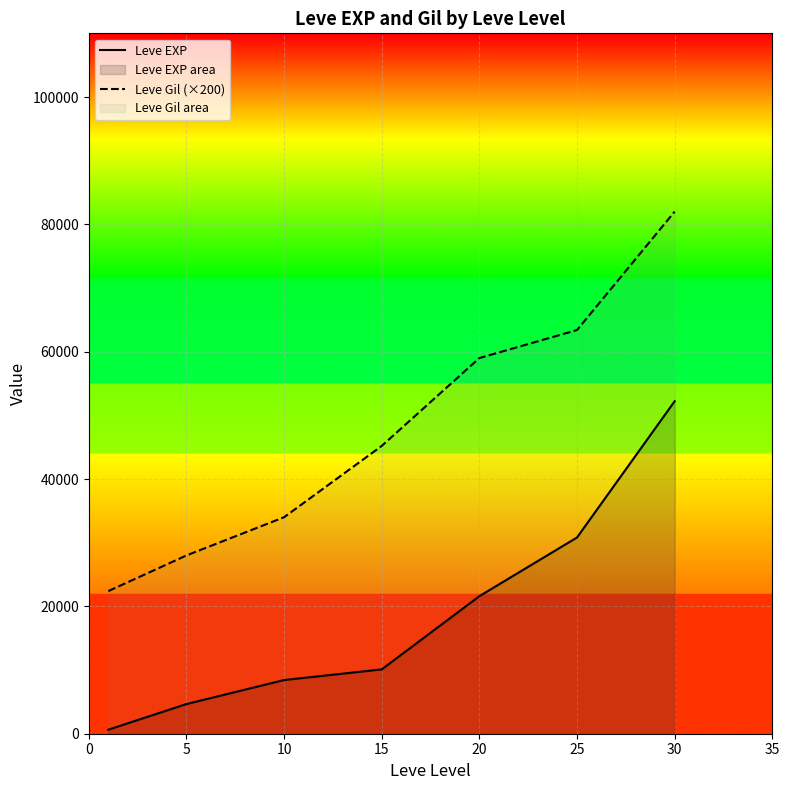

At which label is Leve EXP closest to 26425?

25